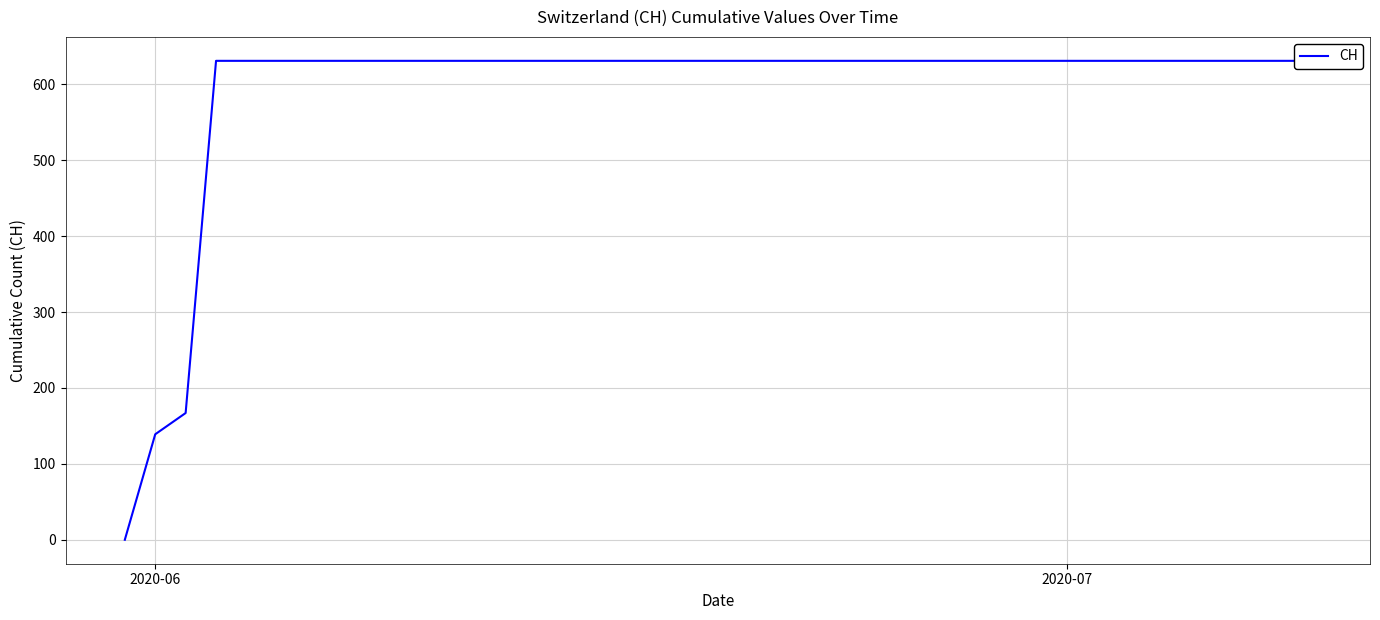

How many values are below 631?

3